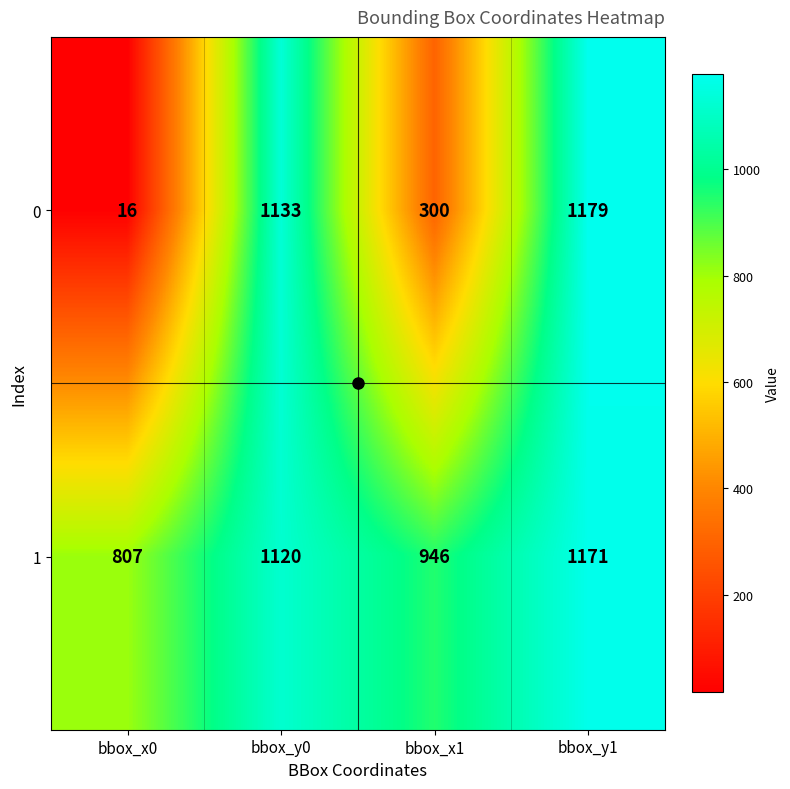

How many distinct data groups are displayed?

2